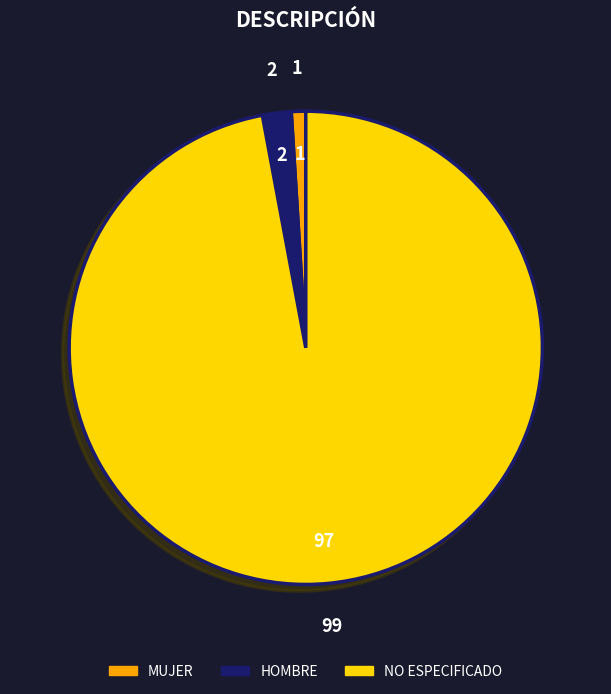

True or false: NO ESPECIFICADO accounts for 91% of the total.

False